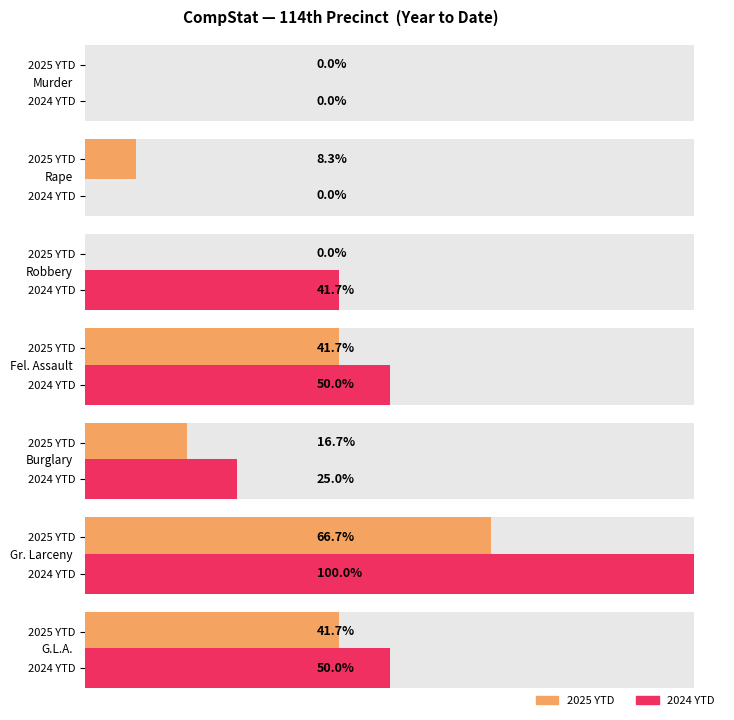

How many bars are there in total?

14